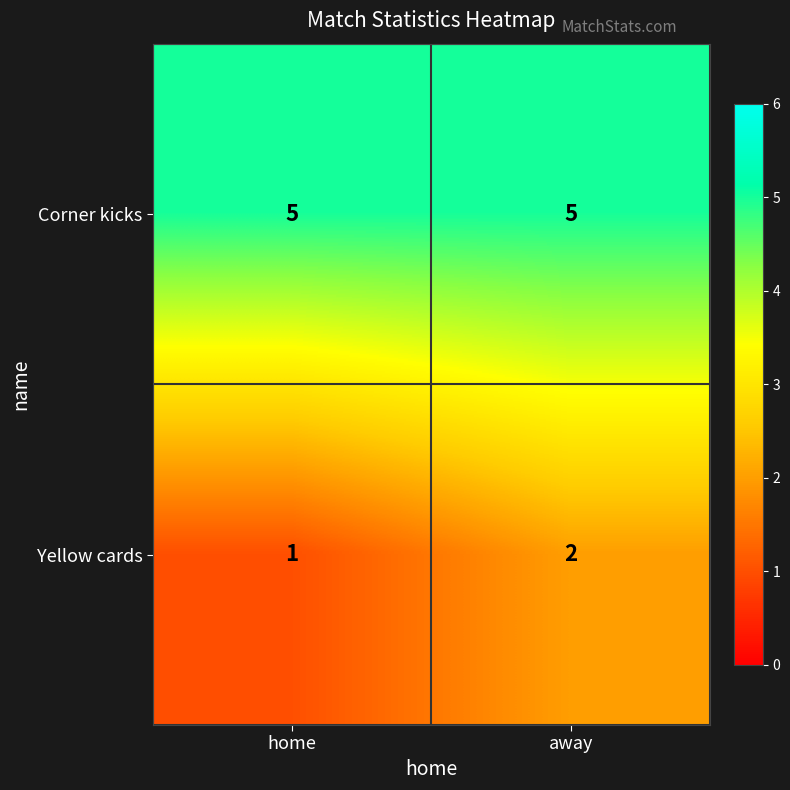

What is the maximum value shown in the chart?

5